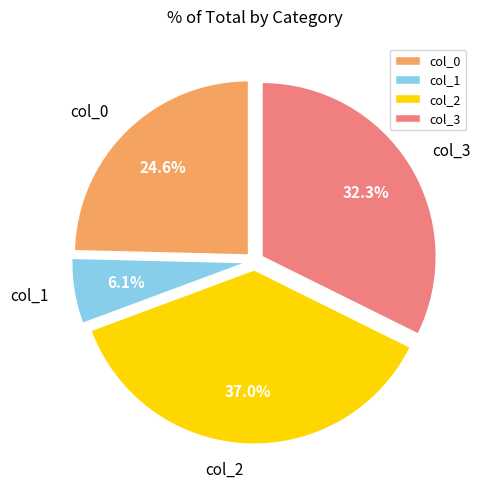

Do col_0 and col_1 together represent more than half of the pie?

No